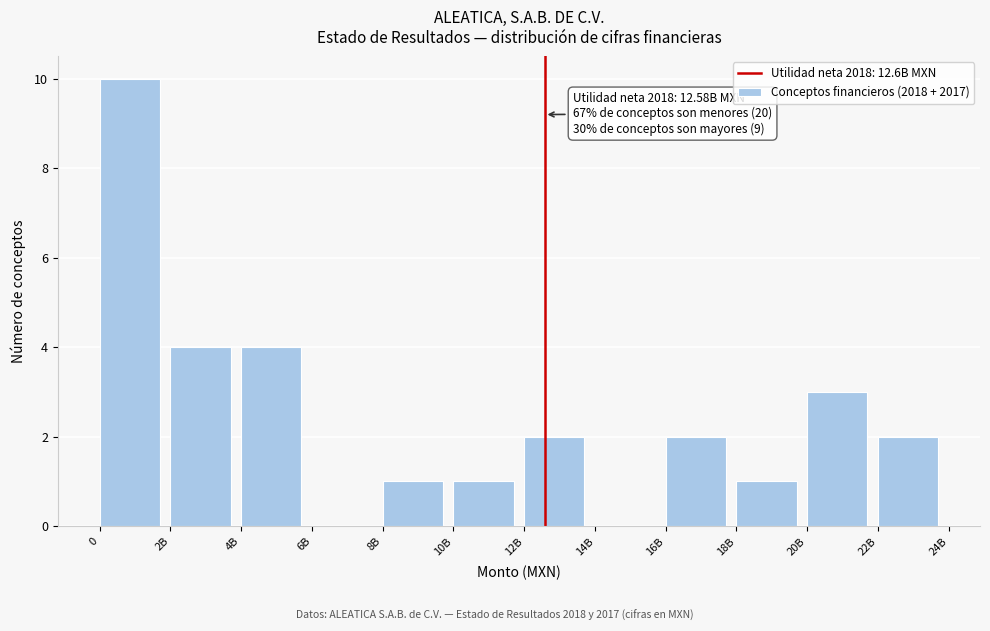

Reading left to right, list all the values displayed in this chart.

0=10	2B=4	4B=4	6B=0	8B=1	10B=1	12B=2	14B=0	16B=2	18B=1	20B=3	22B=2